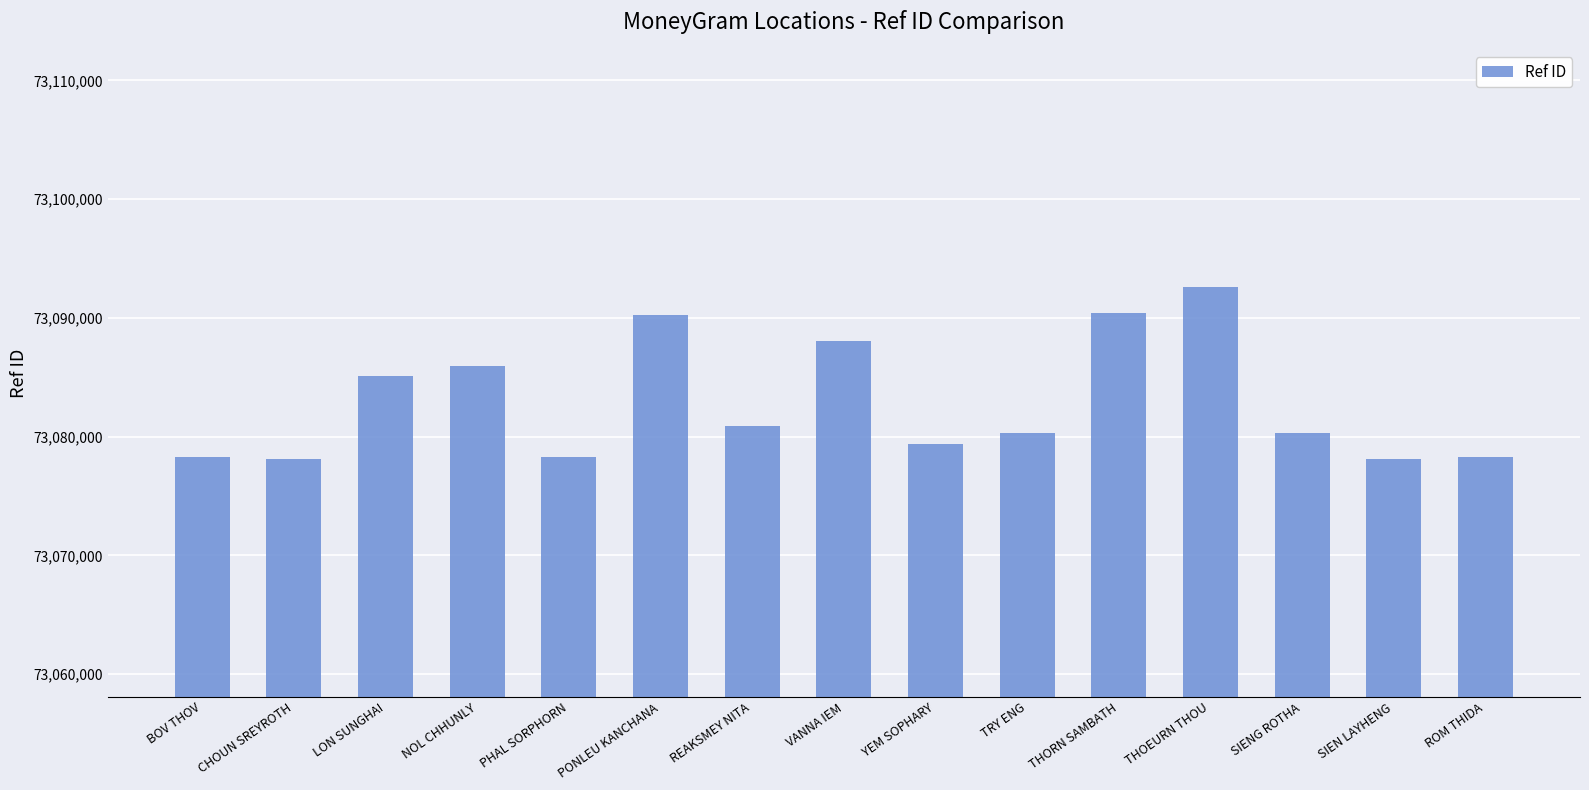

The chart shows a value of 106866324 at TRY ENG. True or false?

False